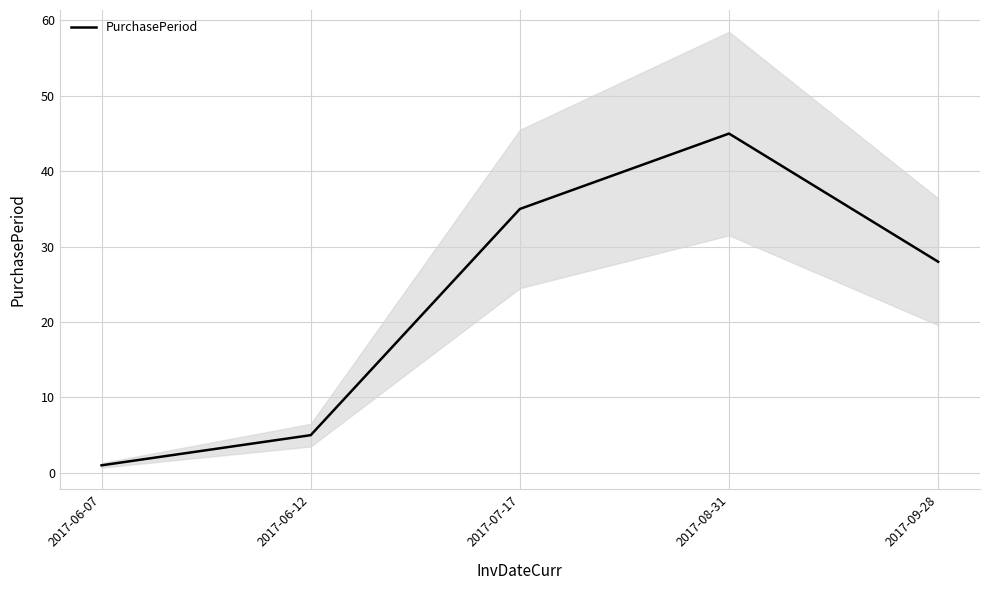

Does the chart have visible grid lines?

Yes